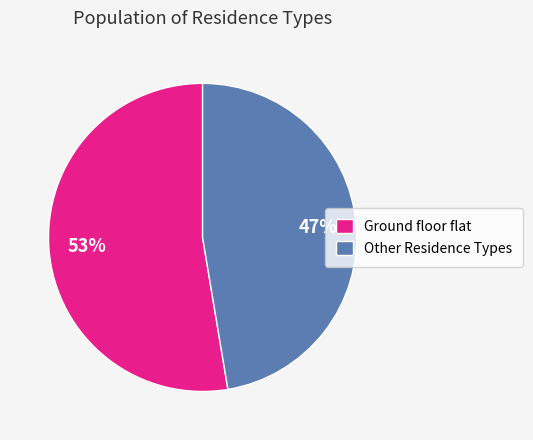

Count the number of slices in the pie.

2